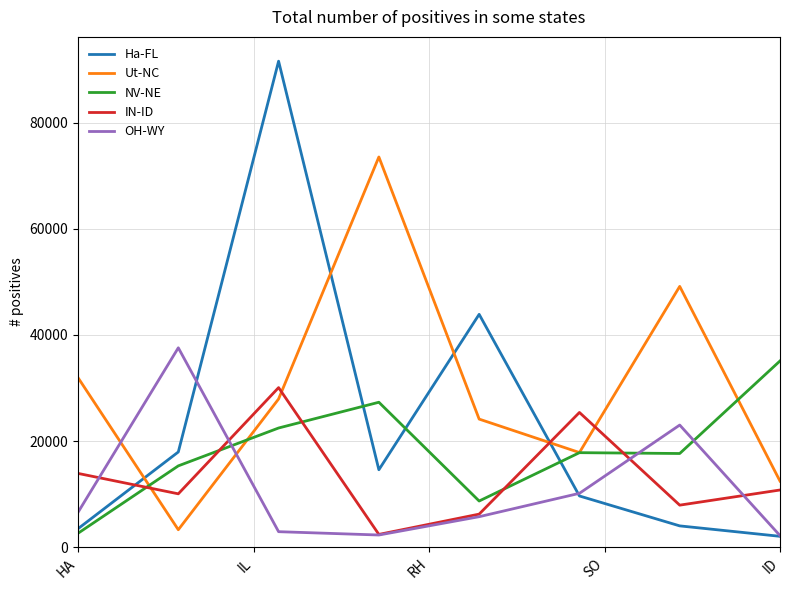

What is the minimum value for Ut-NC?

3278